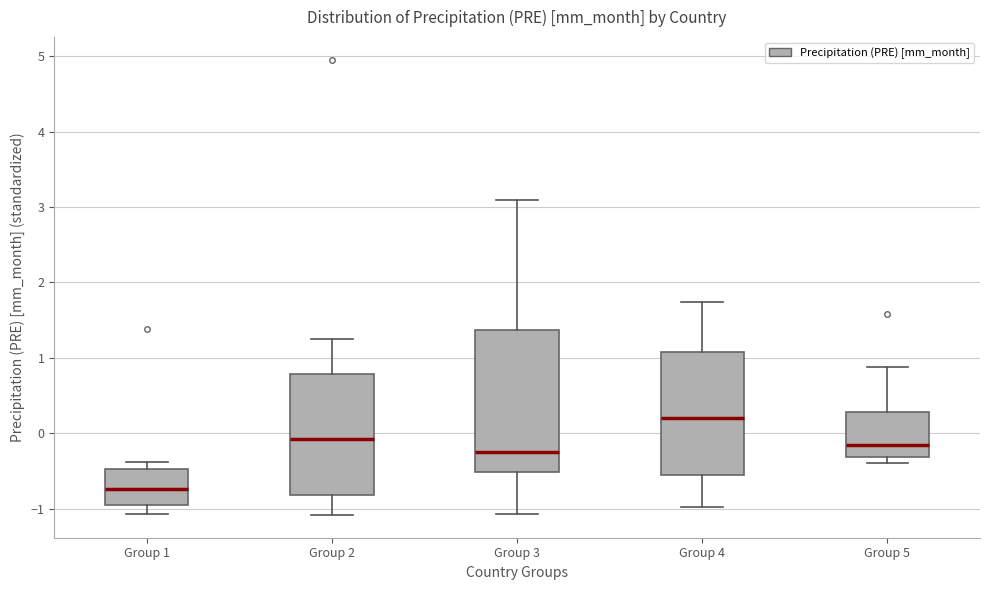

Reading left to right, read every box against the y-axis: the position of its median line, the range the box covers, and the ends of its whiskers. The values are not printed on the chart, so give them approximately, as read against the axis.

Group 1: median -0.7, box -1.0 to -0.5, whiskers -1.1 to -0.4
Group 2: median -0.1, box -0.8 to 0.8, whiskers -1.1 to 1.3
Group 3: median -0.2, box -0.5 to 1.4, whiskers -1.1 to 3.1
Group 4: median 0.2, box -0.6 to 1.1, whiskers -1.0 to 1.7
Group 5: median -0.2, box -0.3 to 0.3, whiskers -0.4 to 0.9